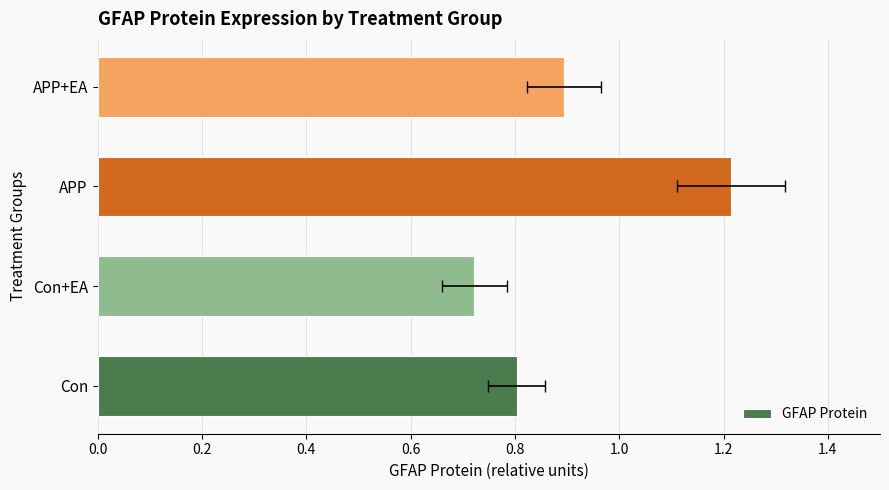

What is the minimum value shown in the chart?

0.7